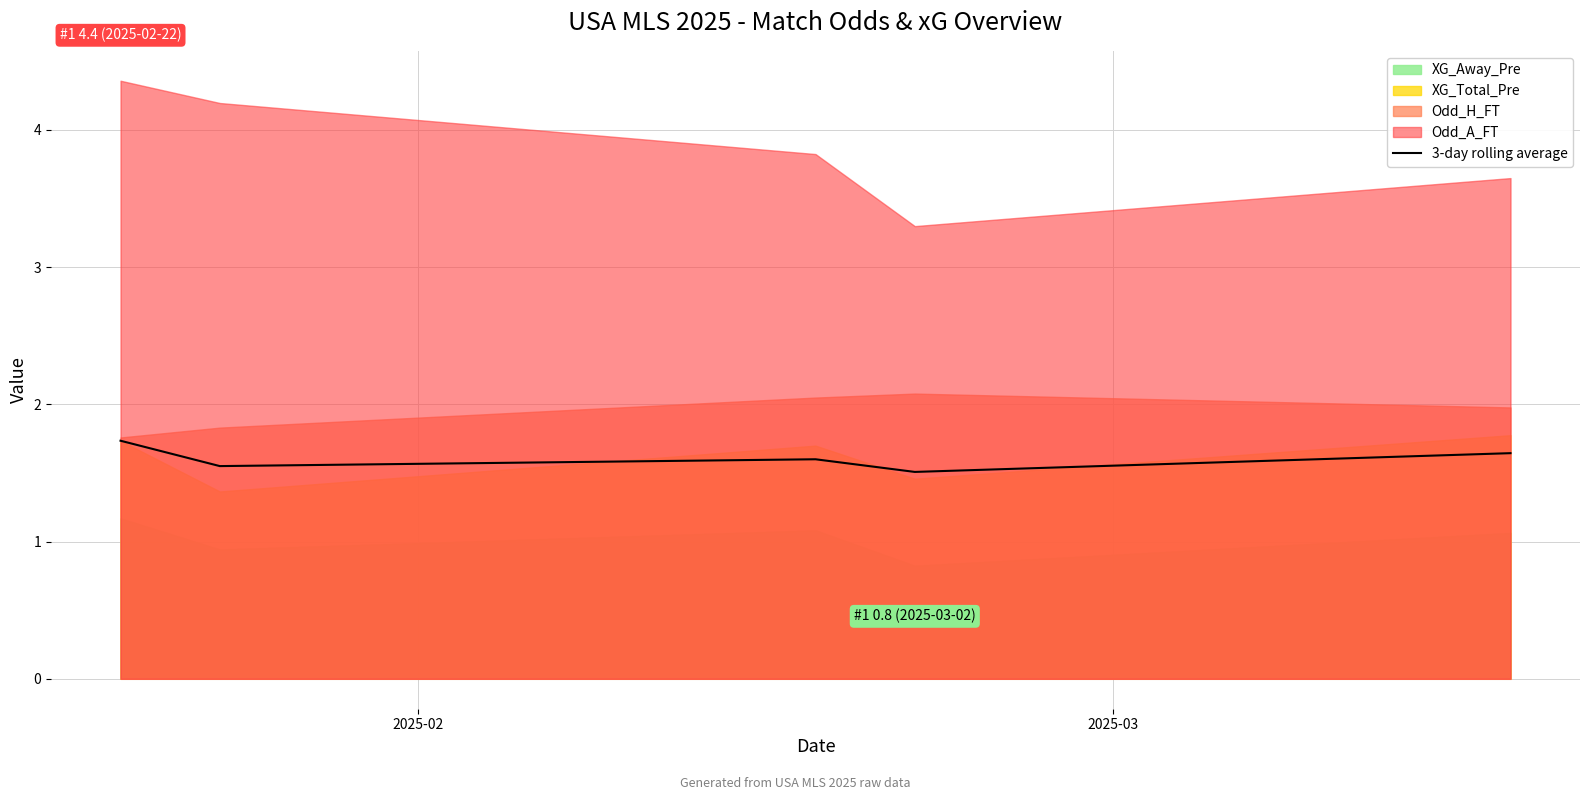

What is the highest value of the 3-day rolling average series?

1.7